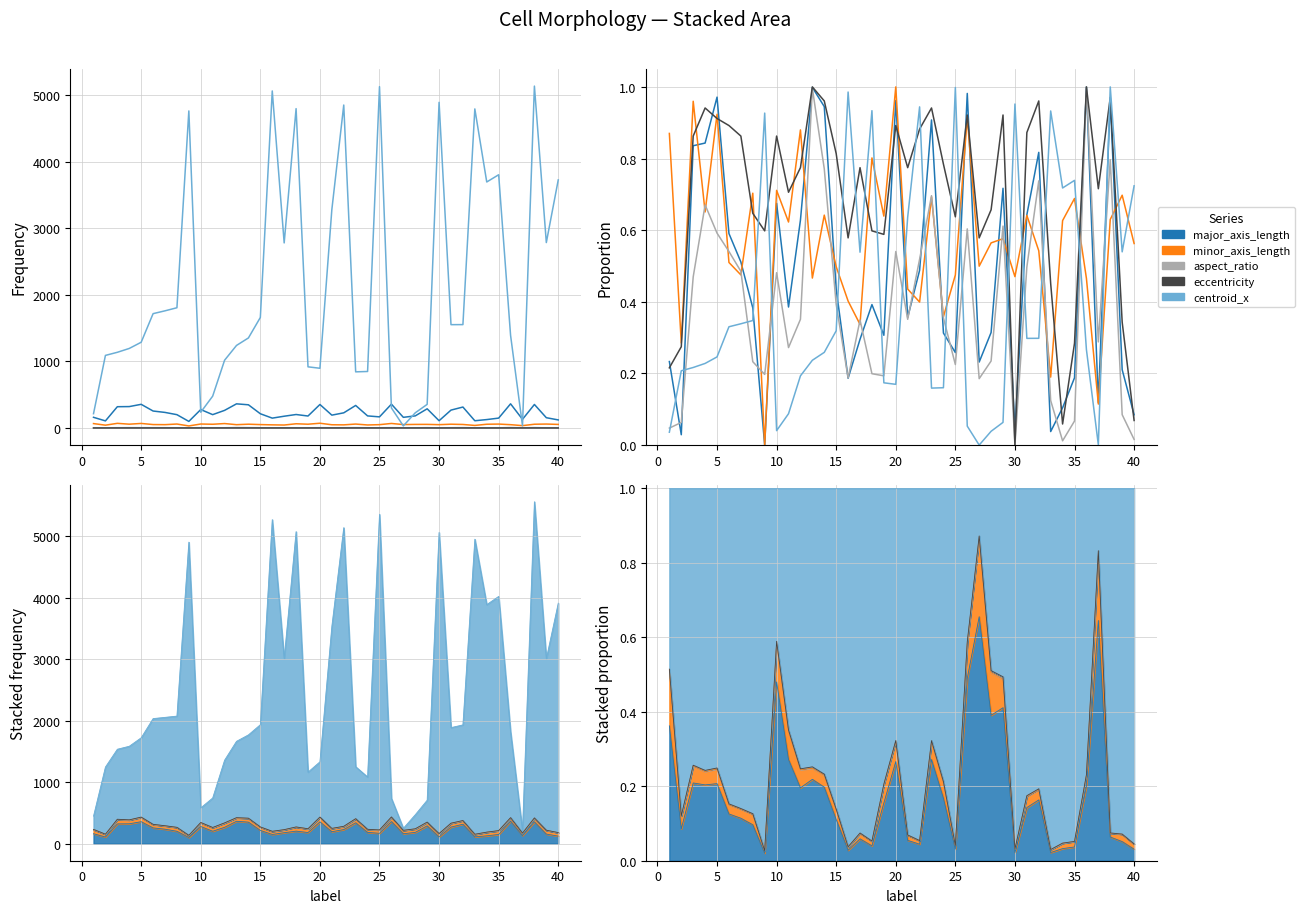

How many positive values does the eccentricity series have?

39